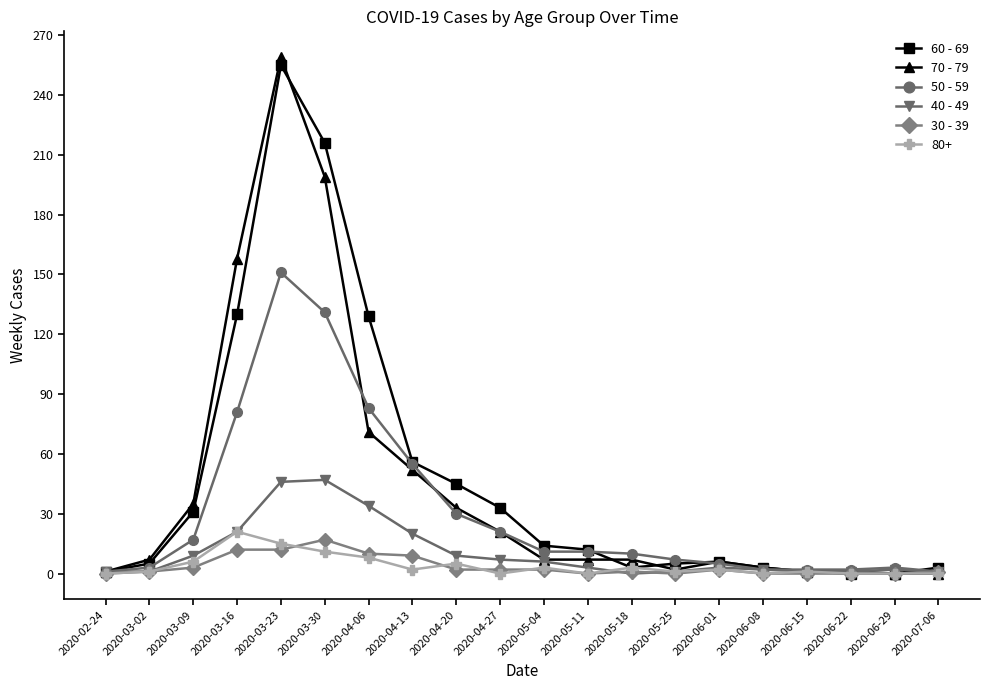

What is the label of the 7th point from the right?

2020-05-25